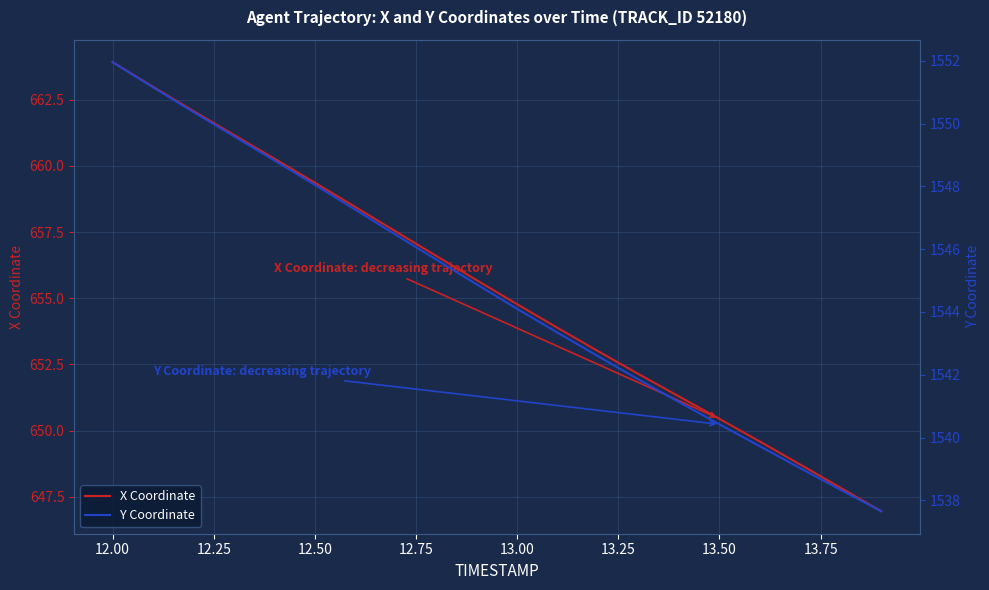

What is the difference between the maximum and minimum values in the X Coordinate series?

17.0